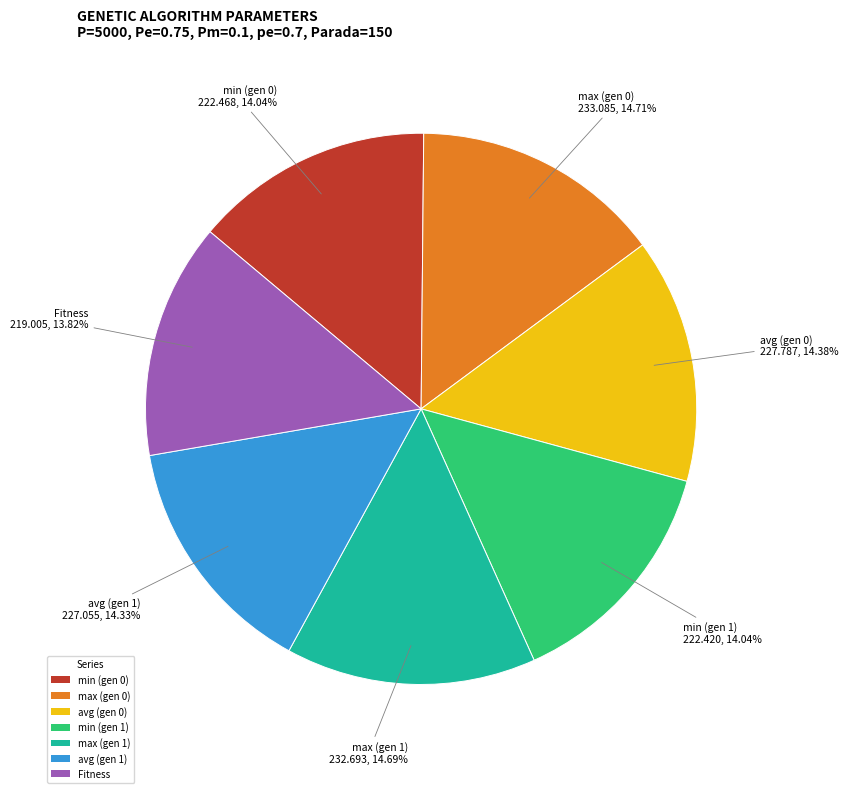

Combined, what portion of the pie is Fitness and max (gen 0)?

28.5%